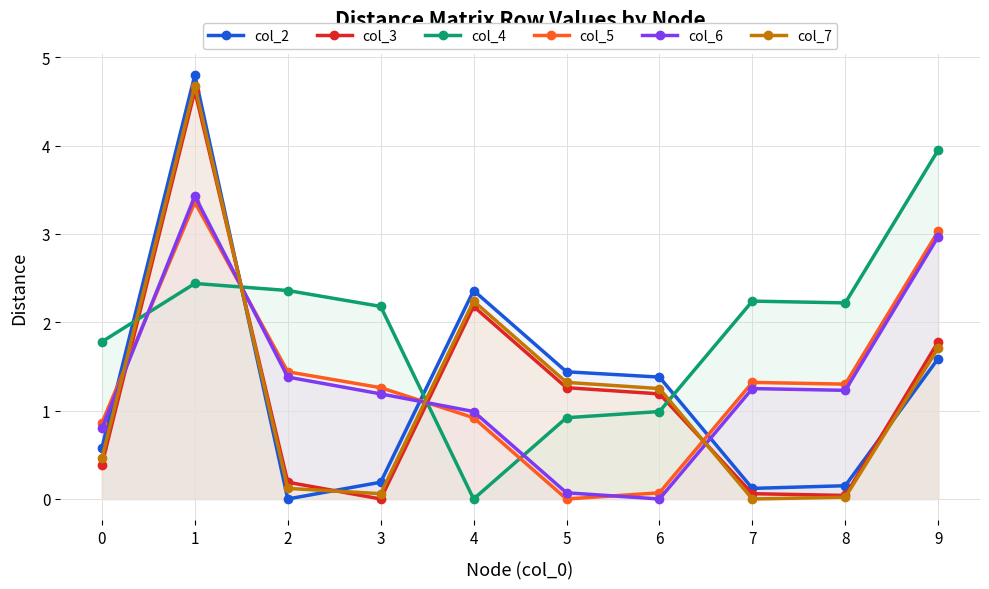

How many lines are shown in the chart?

6